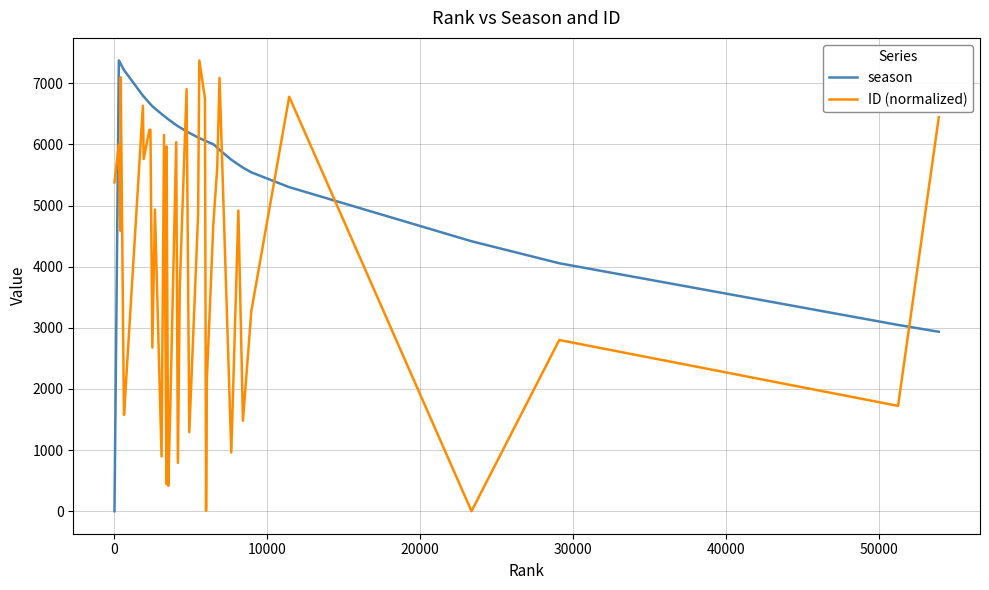

Rank the series by their average value, from lowest to highest.

ID (normalized), season